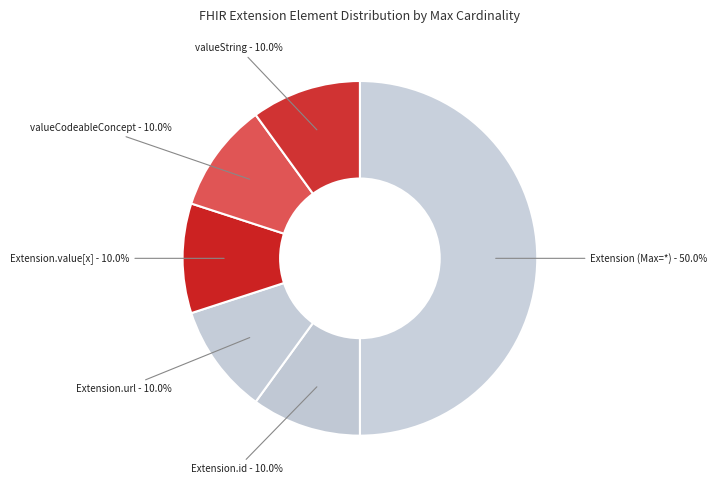

Is the sum of valueCodeableConcept - 10.0% and valueString - 10.0% greater than half?

No